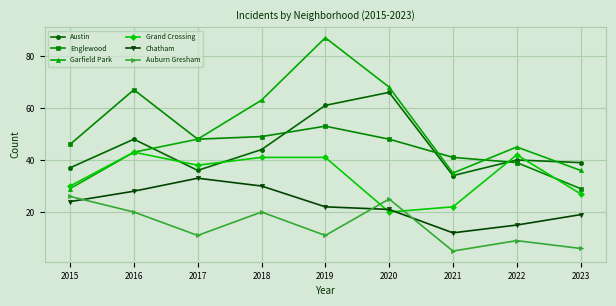

Which series changed the most between 2015 and 2020?

Garfield Park